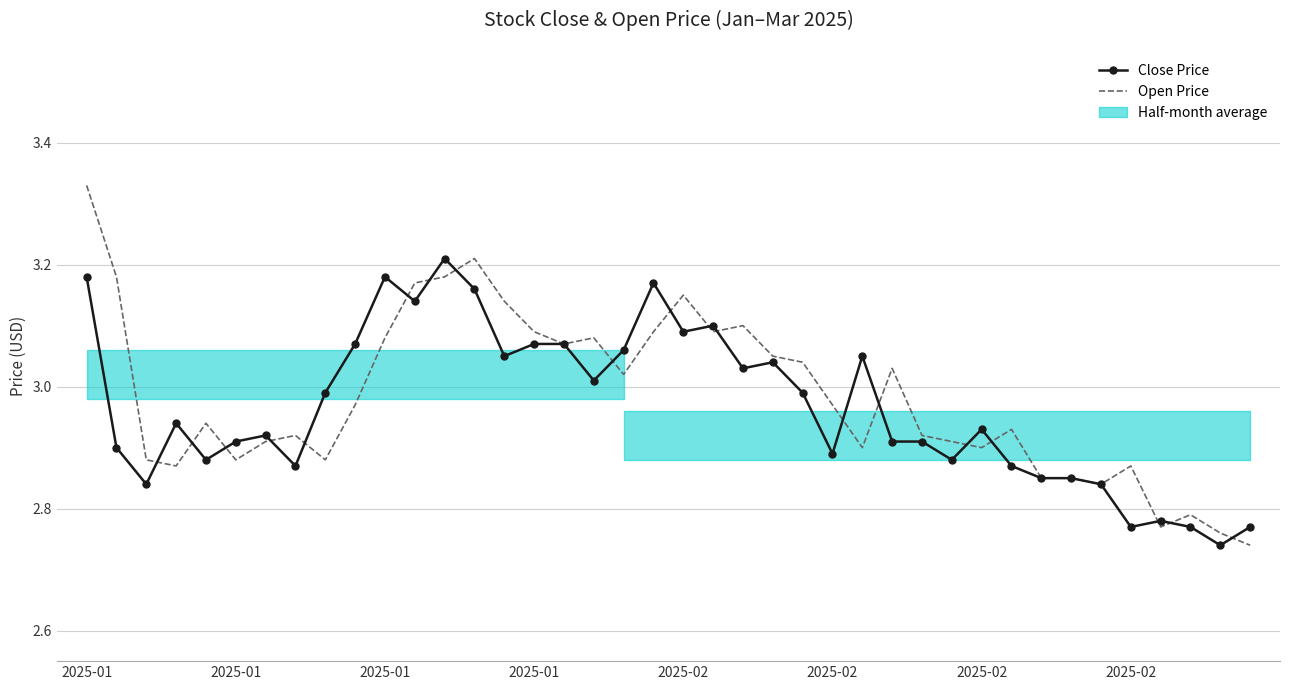

Reading left to right, extract all data points from this chart.

Close Price: 3.2	2.9	2.8	2.9	2.9	2.9	2.9	2.9	3.0	3.1	3.2	3.1	3.2	3.2	3.0	3.1	3.1	3.0	3.1	3.2	3.1	3.1	3.0	3.0	3.0	2.9	3.0	2.9	2.9	2.9	2.9	2.9	2.9	2.9	2.8	2.8	2.8	2.8	2.7	2.8
Open Price: 3.3	3.2	2.9	2.9	2.9	2.9	2.9	2.9	2.9	3.0	3.1	3.2	3.2	3.2	3.1	3.1	3.1	3.1	3.0	3.1	3.1	3.1	3.1	3.0	3.0	3.0	2.9	3.0	2.9	2.9	2.9	2.9	2.9	2.9	2.8	2.9	2.8	2.8	2.8	2.7